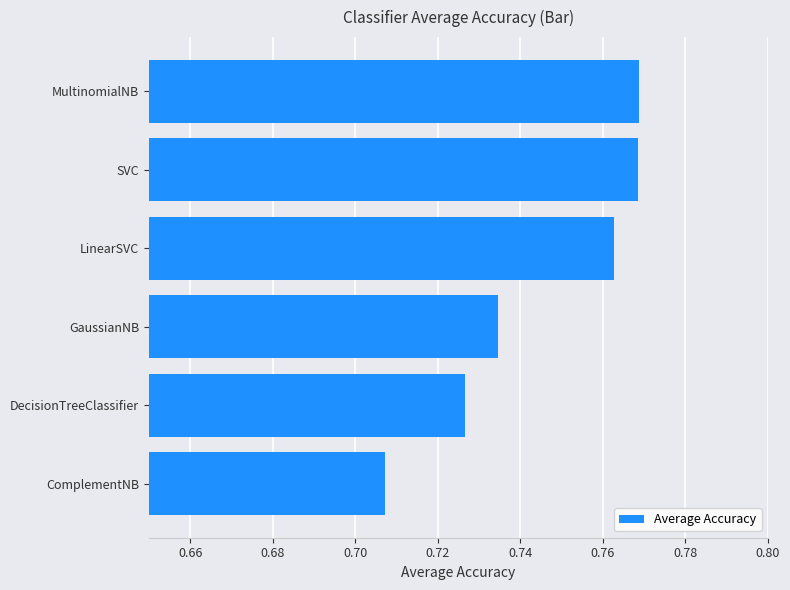

The chart shows a value of 1.2 at SVC. True or false?

False